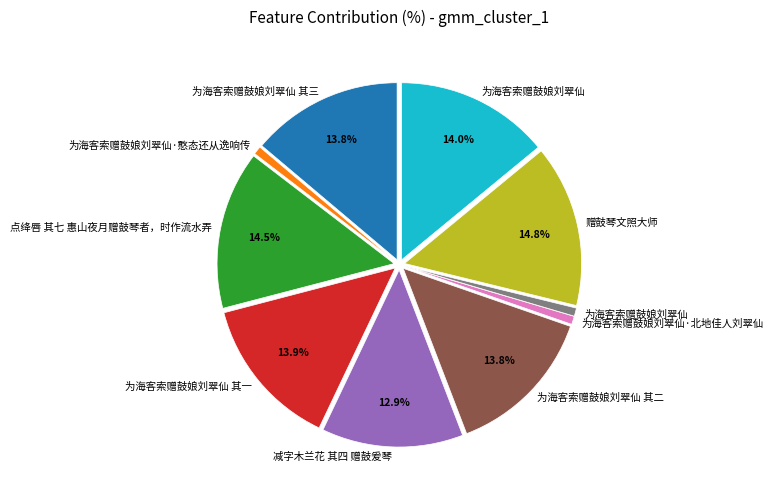

Is there any slice that represents more than half of the pie?

No